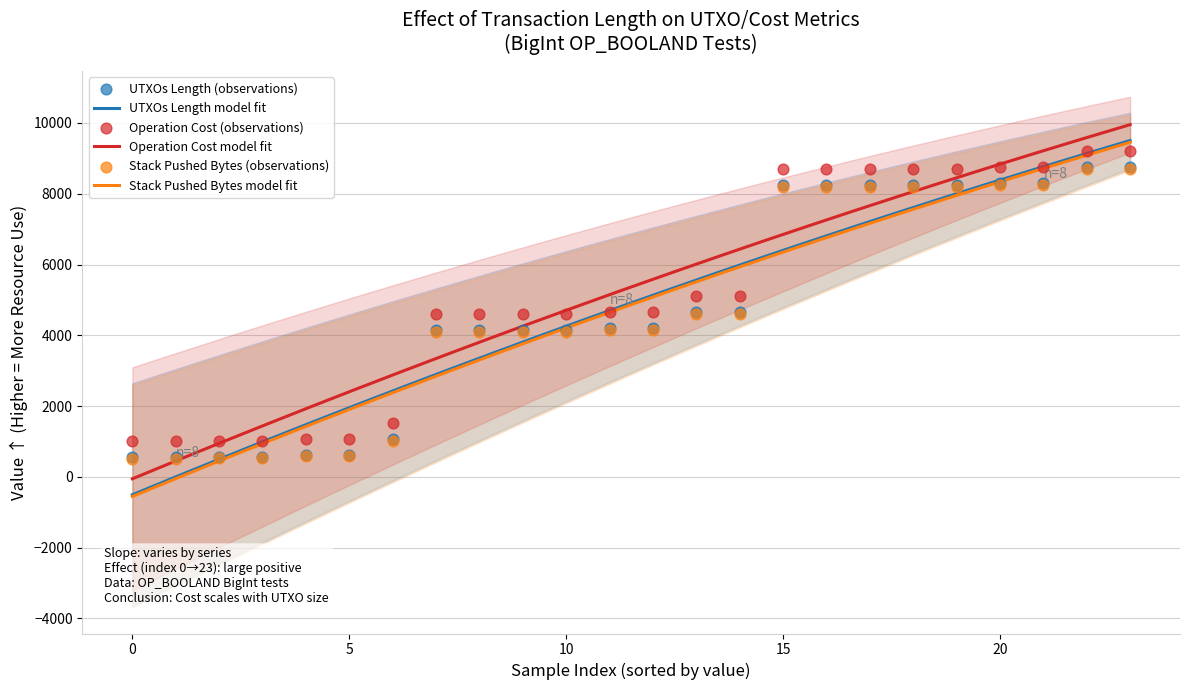

What is the maximum value for Stack Pushed Bytes model fit?

9452.6